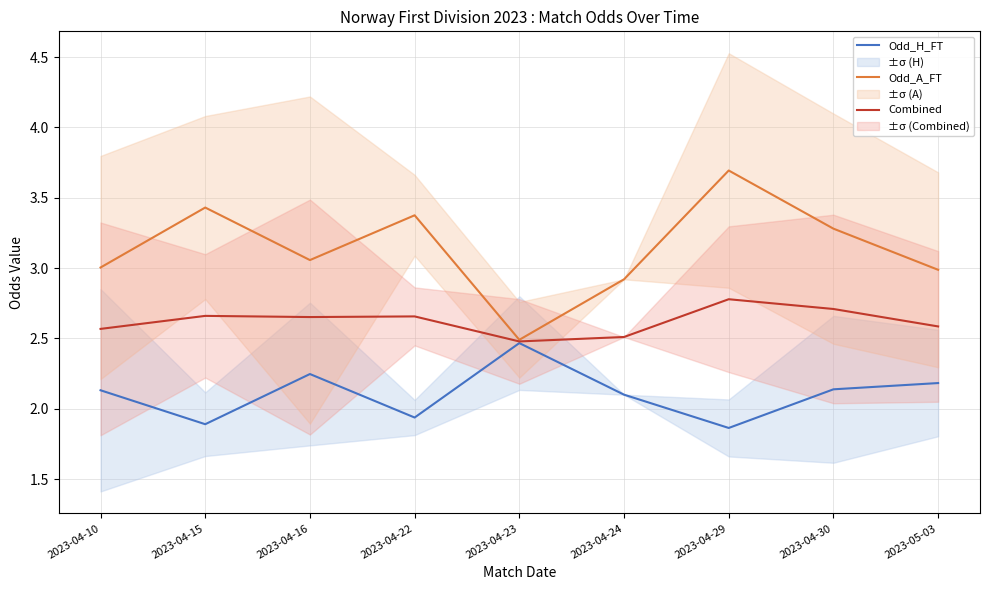

How many categories are shown in the chart?

9